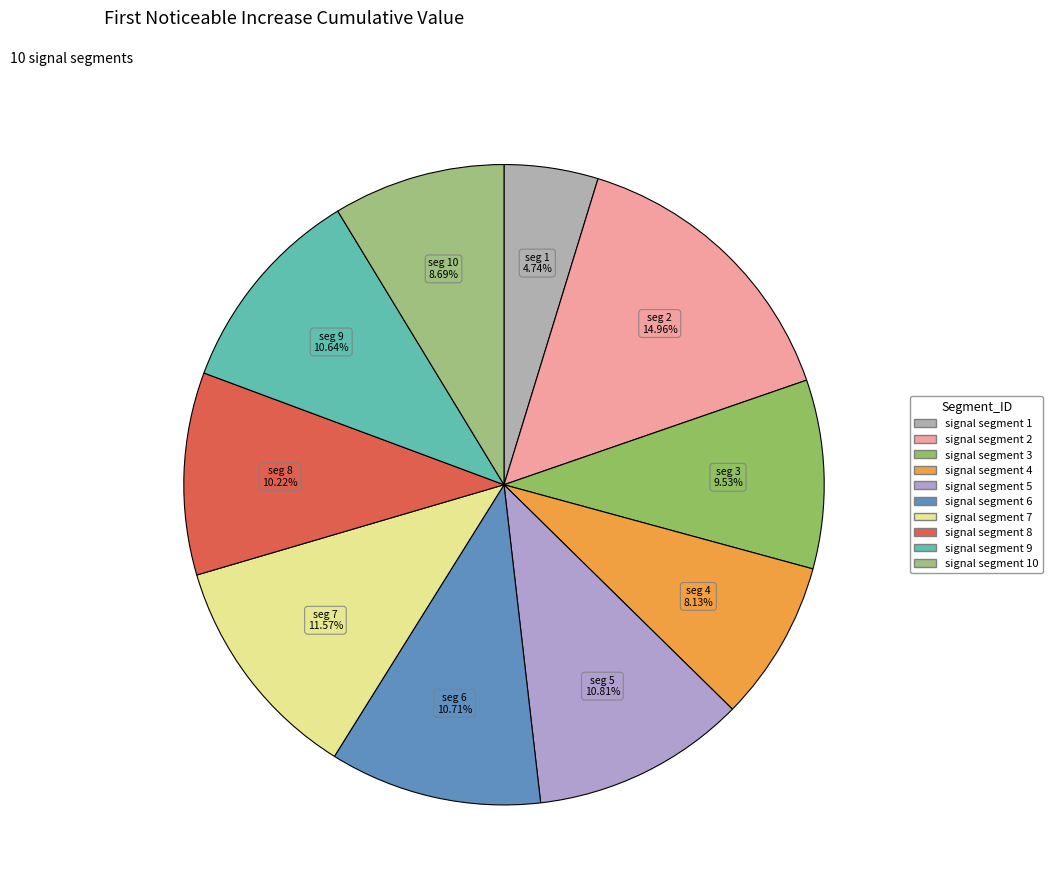

Which category has the smallest portion of the pie?

signal segment 1